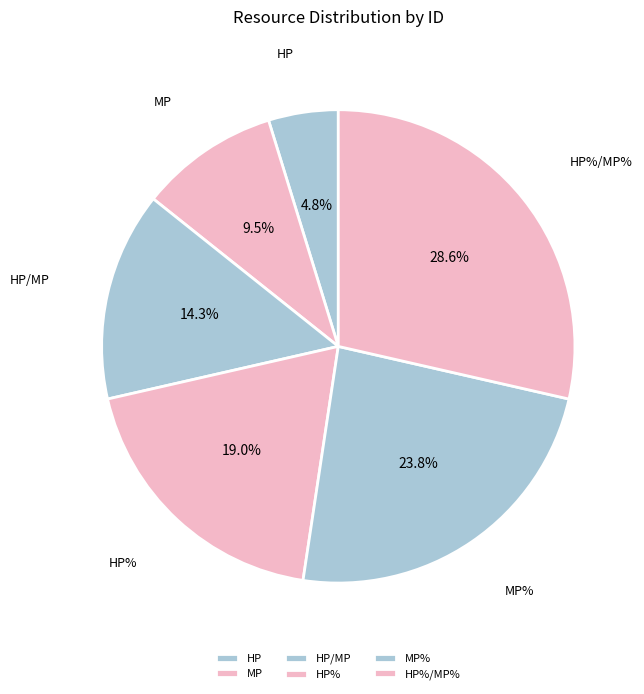

The HP/MP slice represents 14% of the pie. True or false?

True